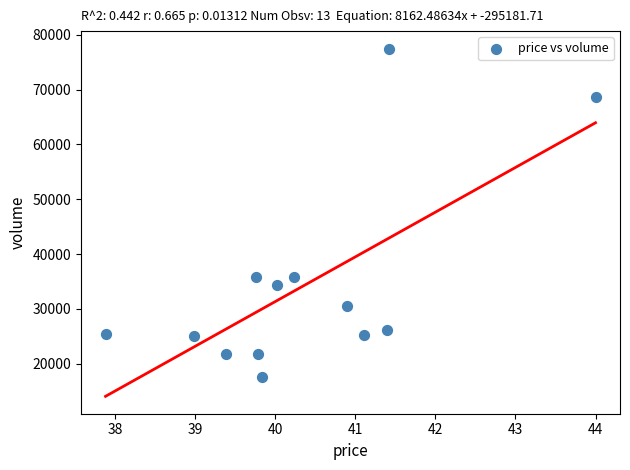

What is the range of Y values (max minus min)?

60052